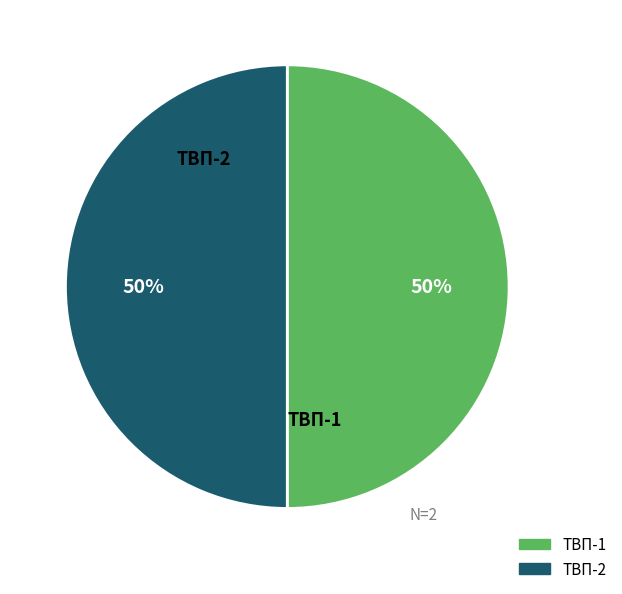

Approximately how many times larger is the value at ТВП-2 compared to ТВП-1?

1.0